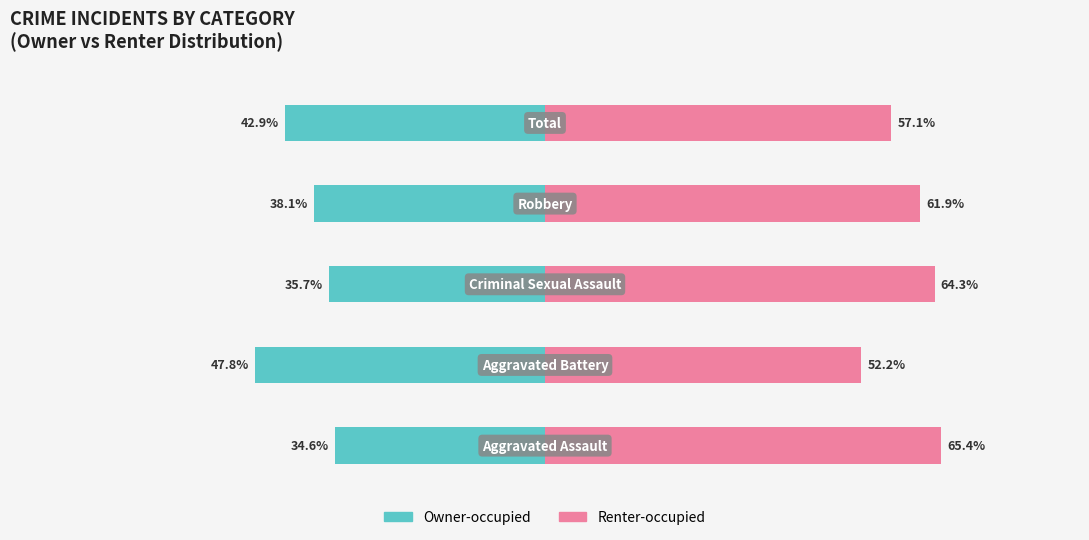

Between 0 and 1, which series saw the biggest shift?

Owner-occupied